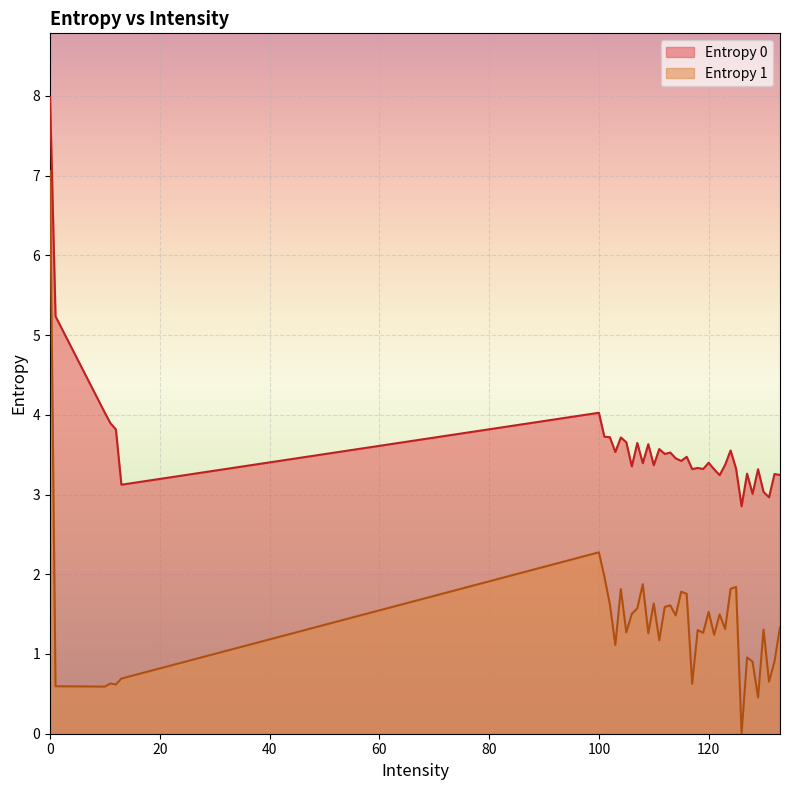

How many data points are less than 1?

12